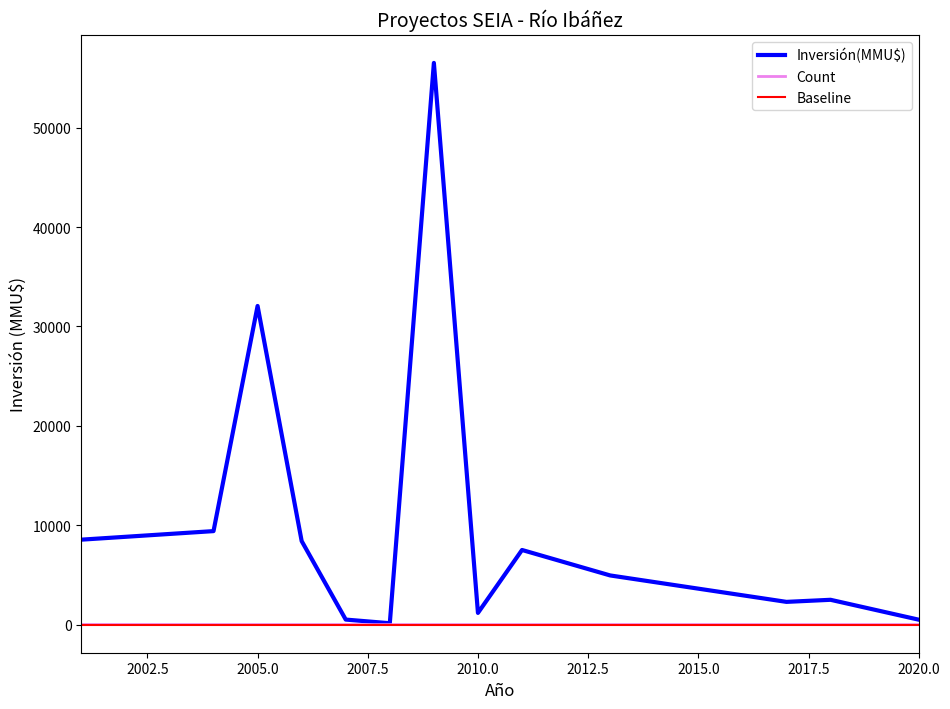

Which series has the widest spread of values?

Inversión(MMU$)